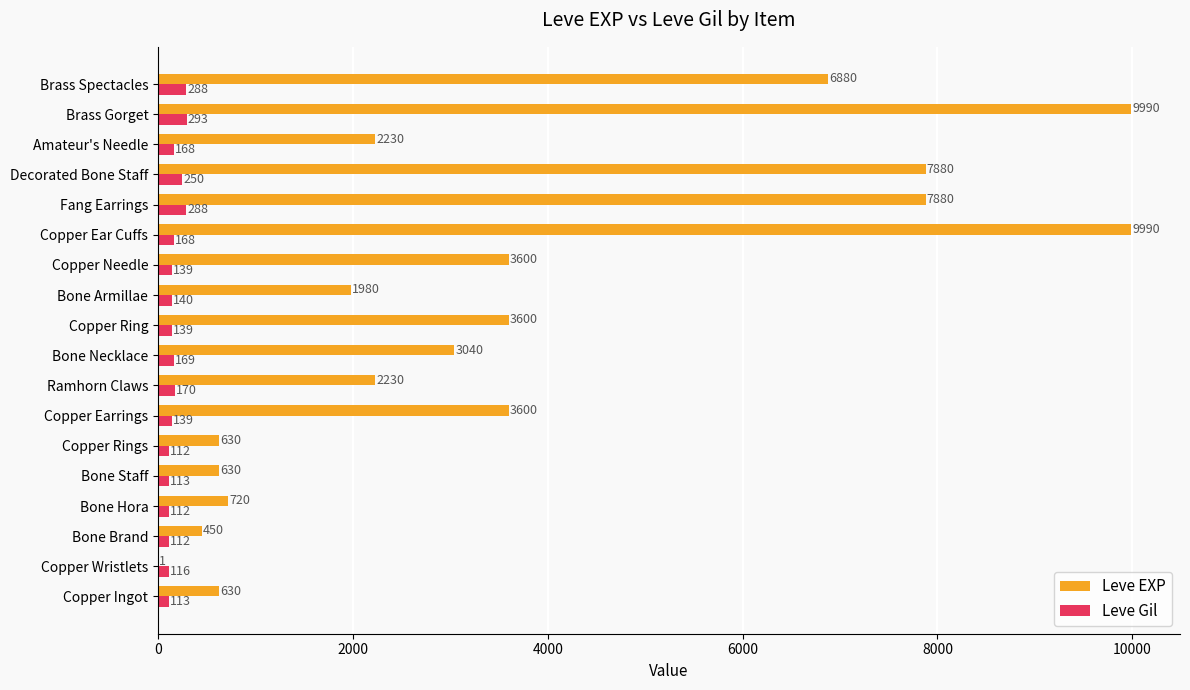

The value of Leve Gil at Amateur's Needle is 168. True or false?

True